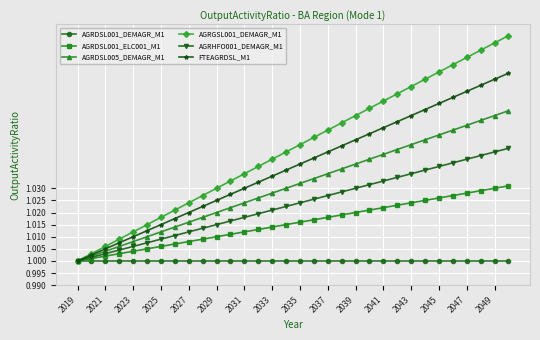

Which series has the widest spread of values?

AGRGSL001_DEMAGR_M1